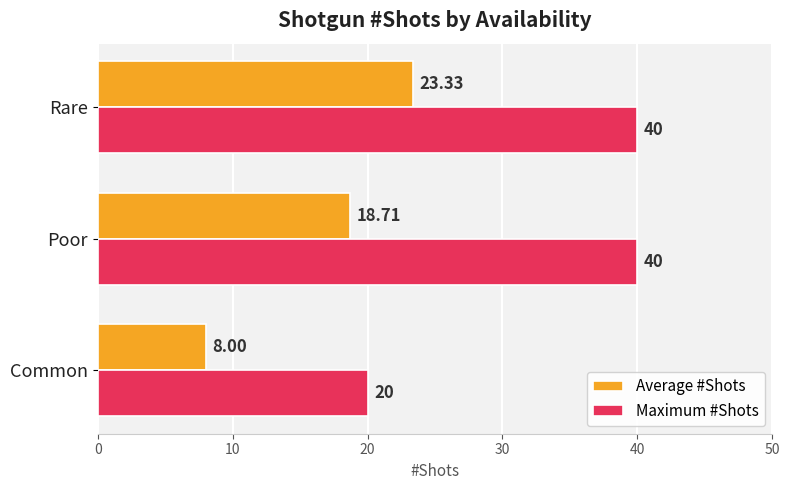

Which series has the widest spread of values?

Maximum #Shots